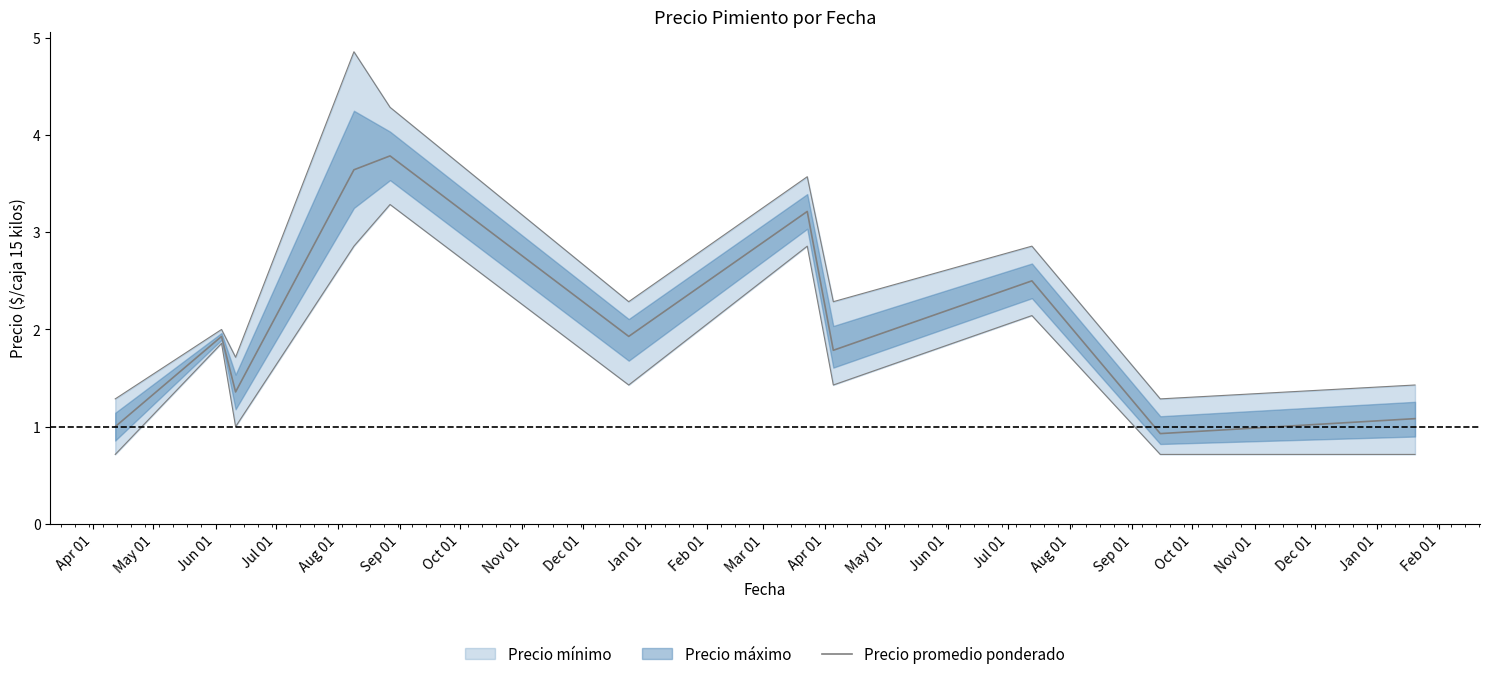

At which category does the chart reach its peak across all series?

Aug 01